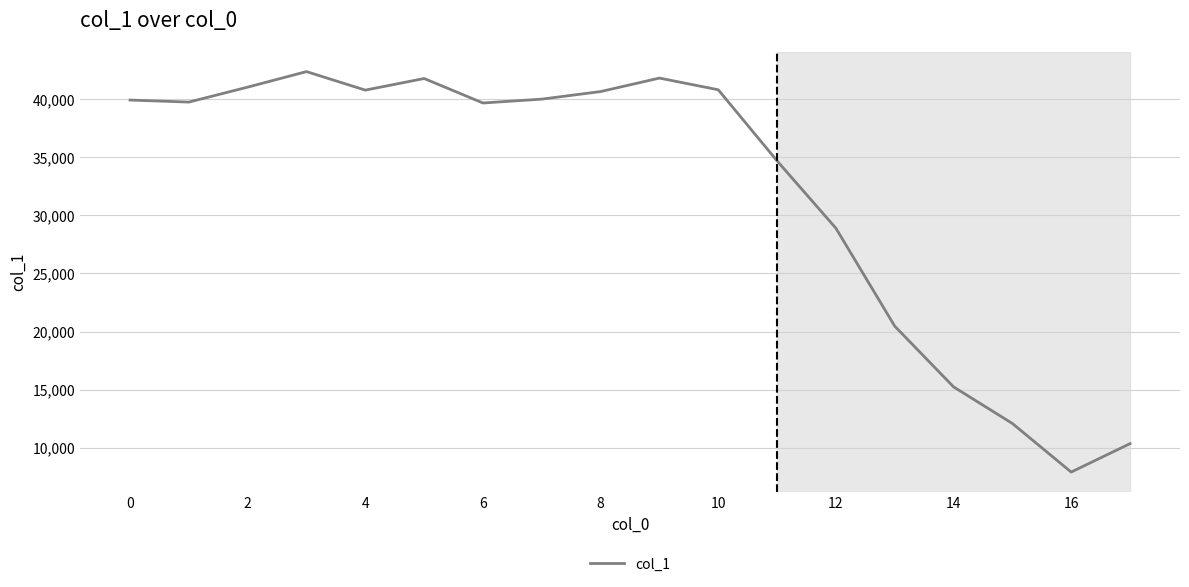

What is the minimum value shown in the chart?

7905